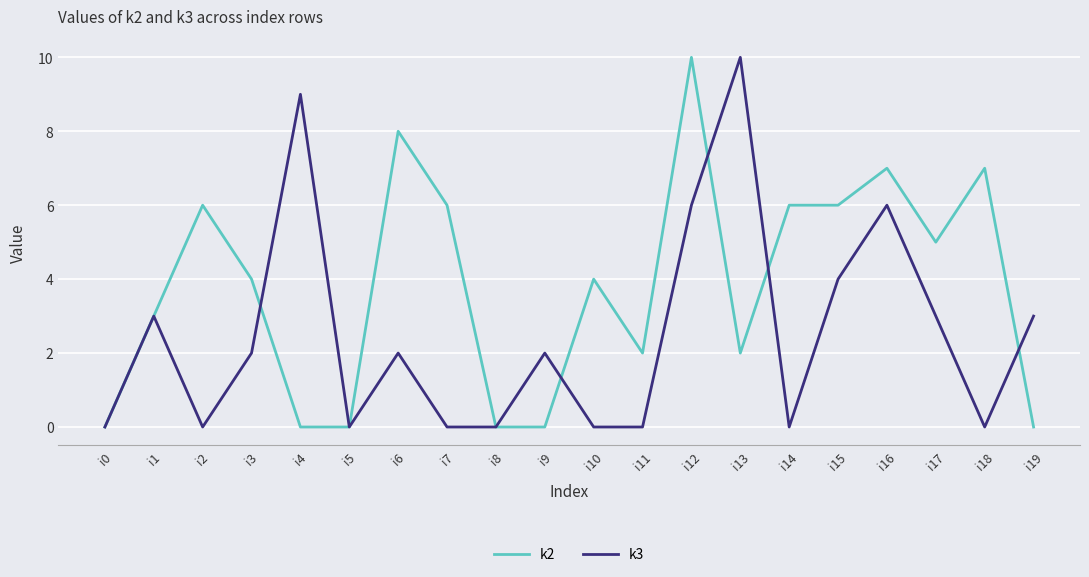

Where does the k2 series first go above 4?

i2